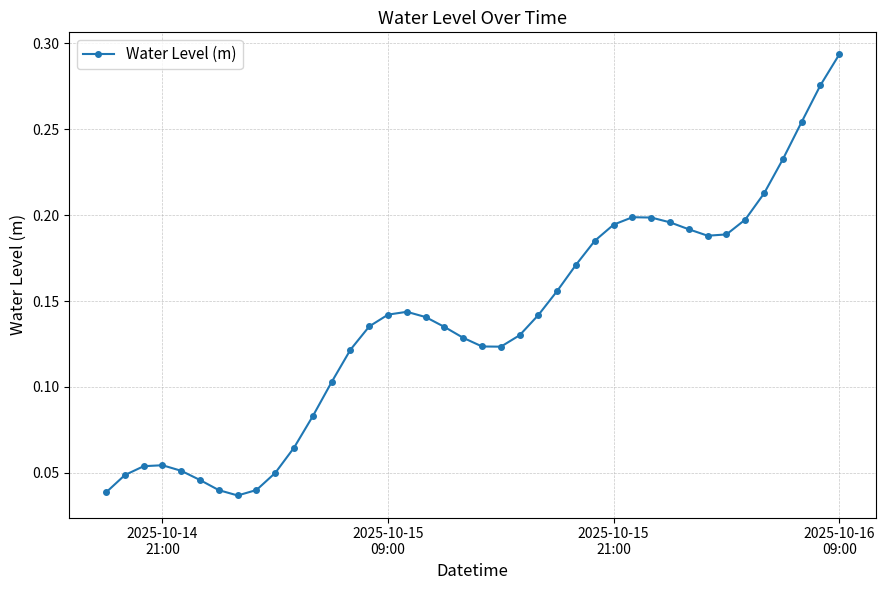

How many lines are shown in the chart?

1